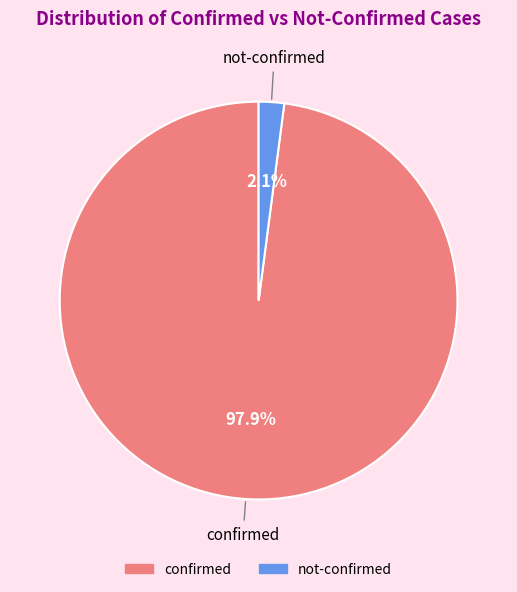

Rank the categories by value from lowest to highest.

not-confirmed, confirmed